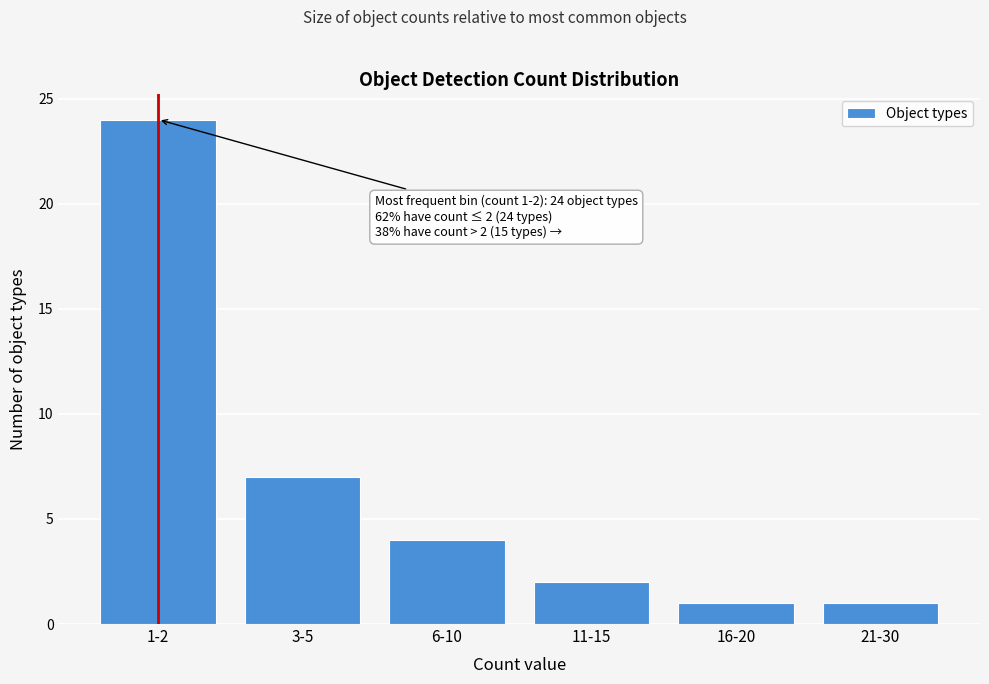

Reading right to left, extract all data points from this chart.

1	1	2	4	7	24